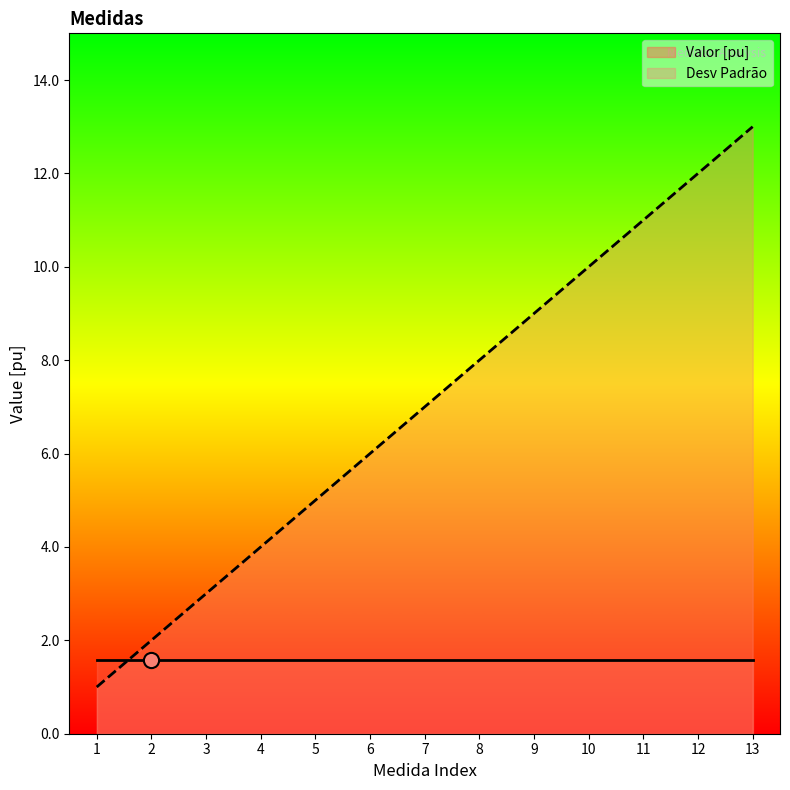

Between 2 and 7, which is larger?

7